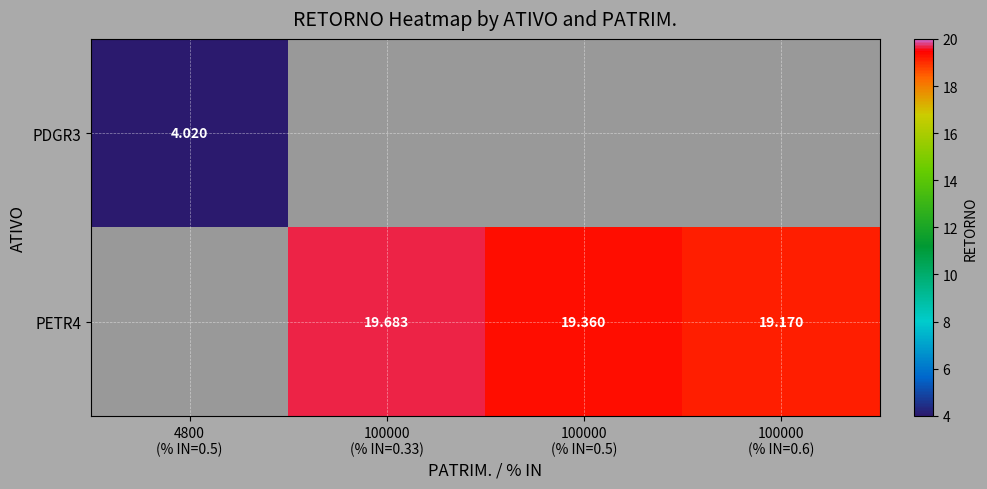

At which label is PDGR3 closest to 4?

4800 (% IN=0.5)